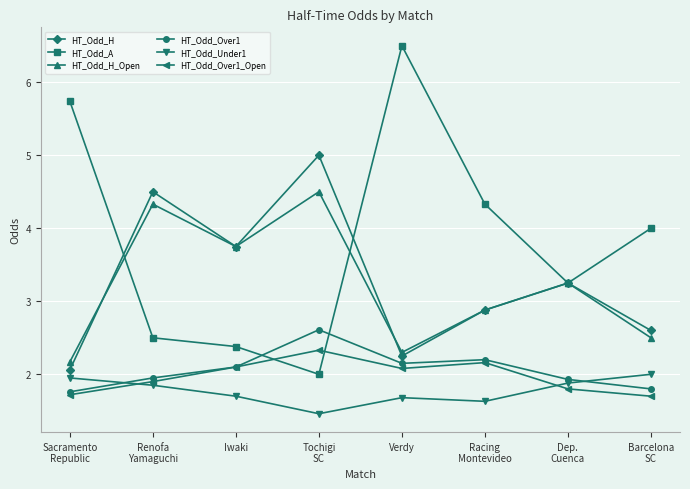

Which series has the widest spread of values?

HT_Odd_A